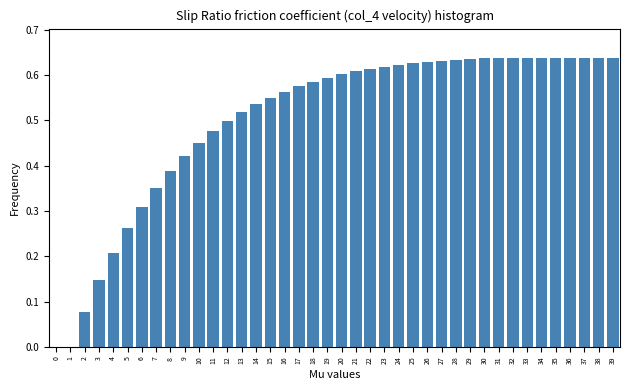

Between 31 and 11, which is larger?

31